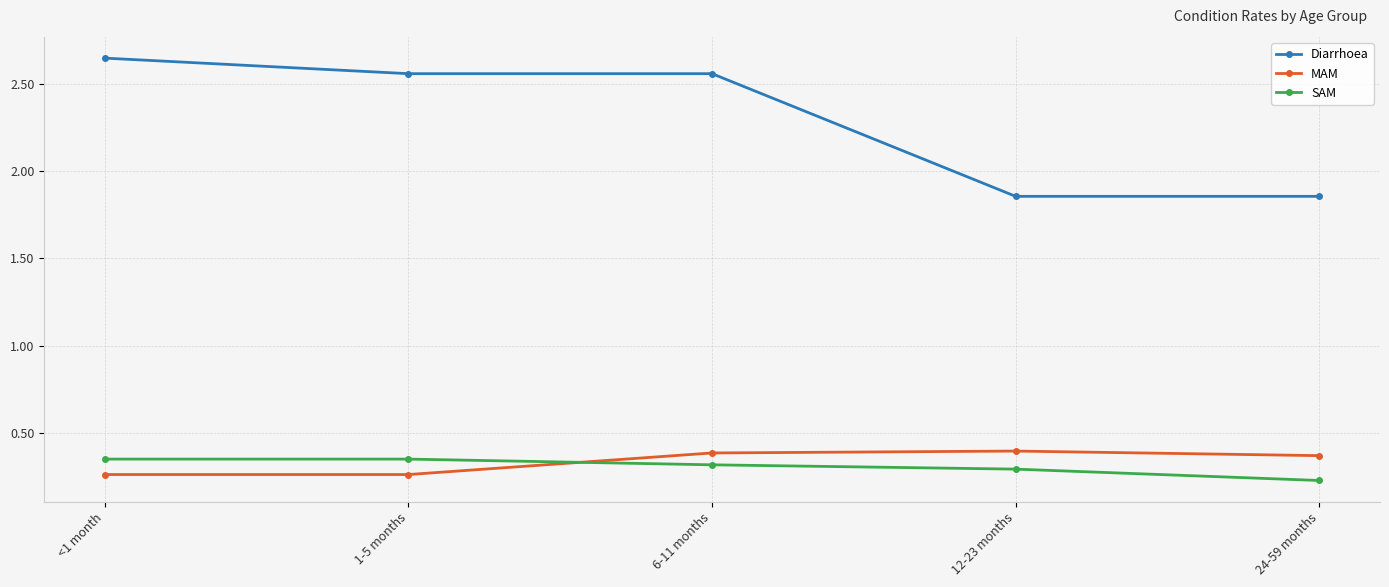

At 6-11 months, list the series in order from largest to smallest.

Diarrhoea, MAM, SAM